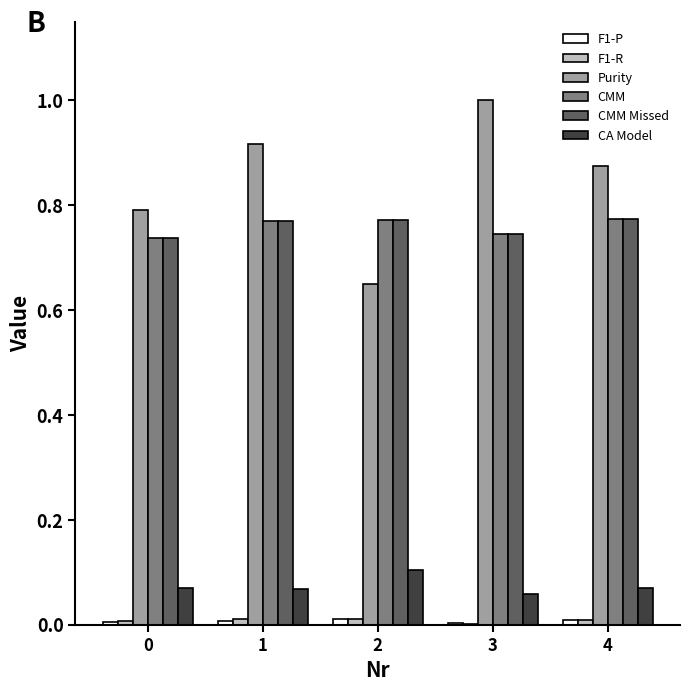

How many CMM Missed values are between 0 and 1?

5